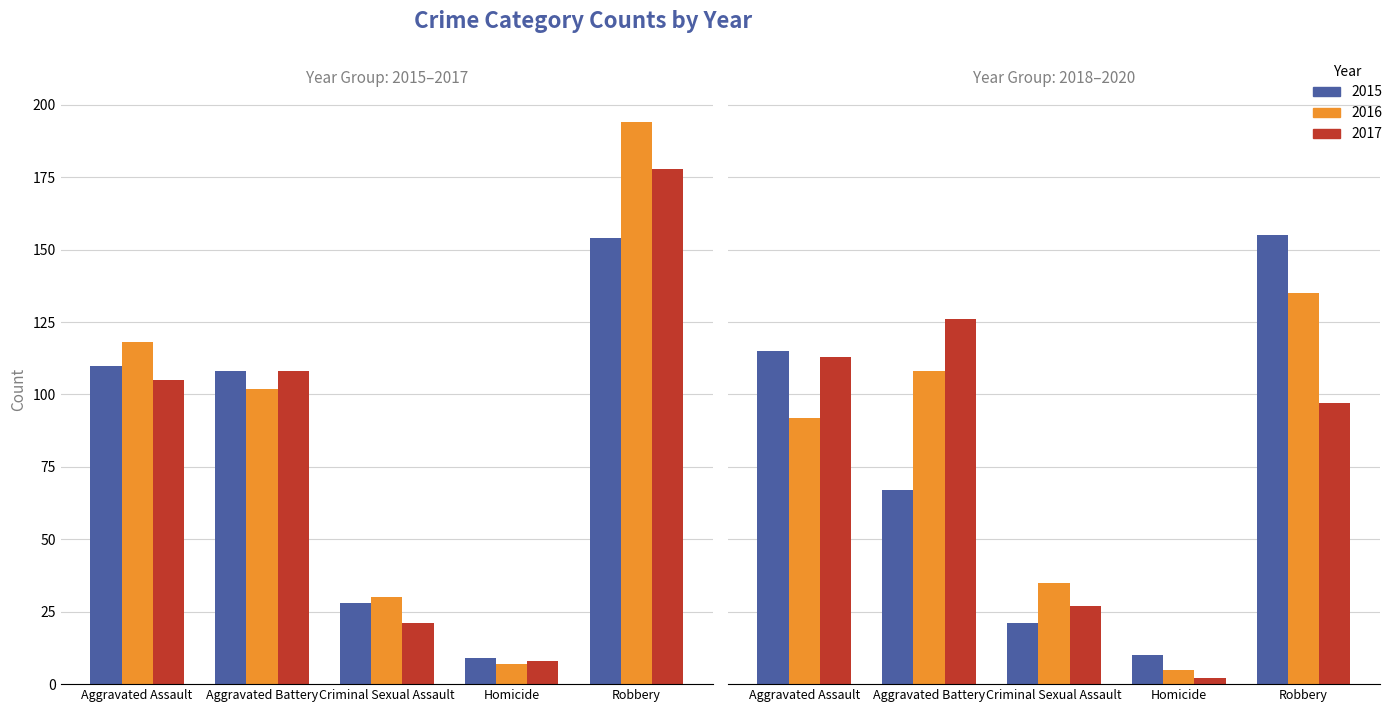

The 2015 series shows 28 at Criminal Sexual Assault. True or false?

True